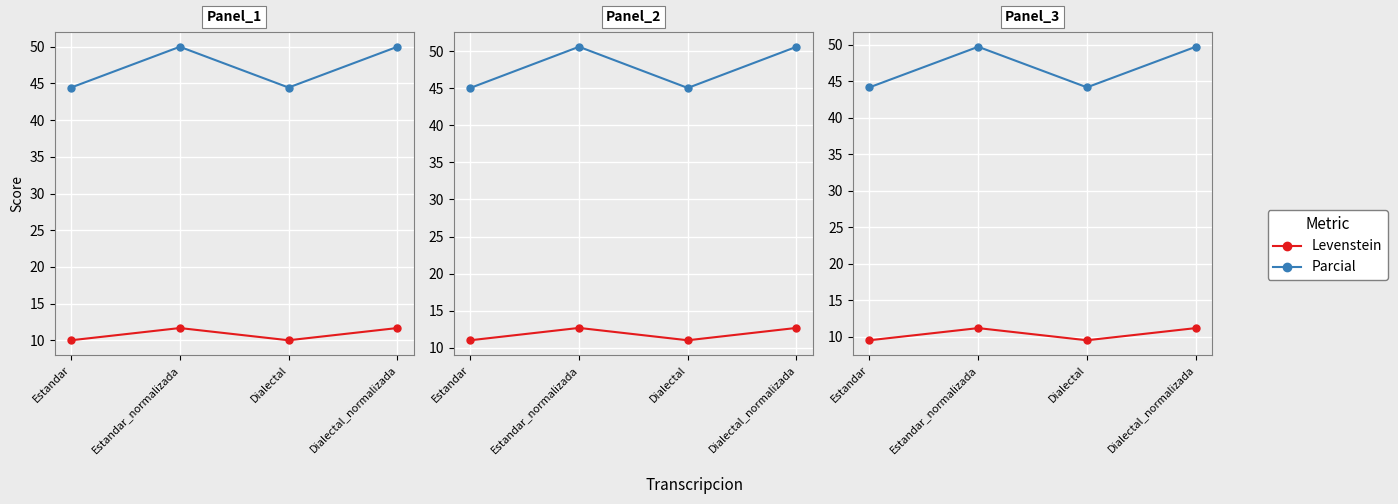

How many interior local peaks does the Parcial series have?

1